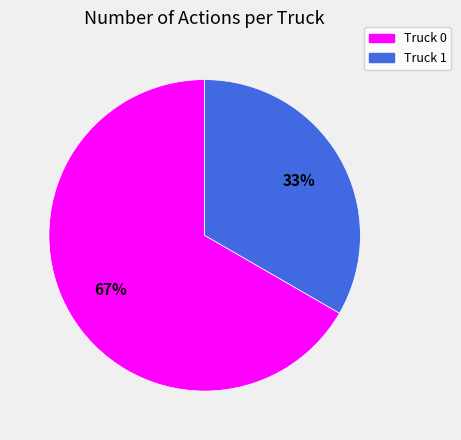

Which slice is the smallest?

Truck 1